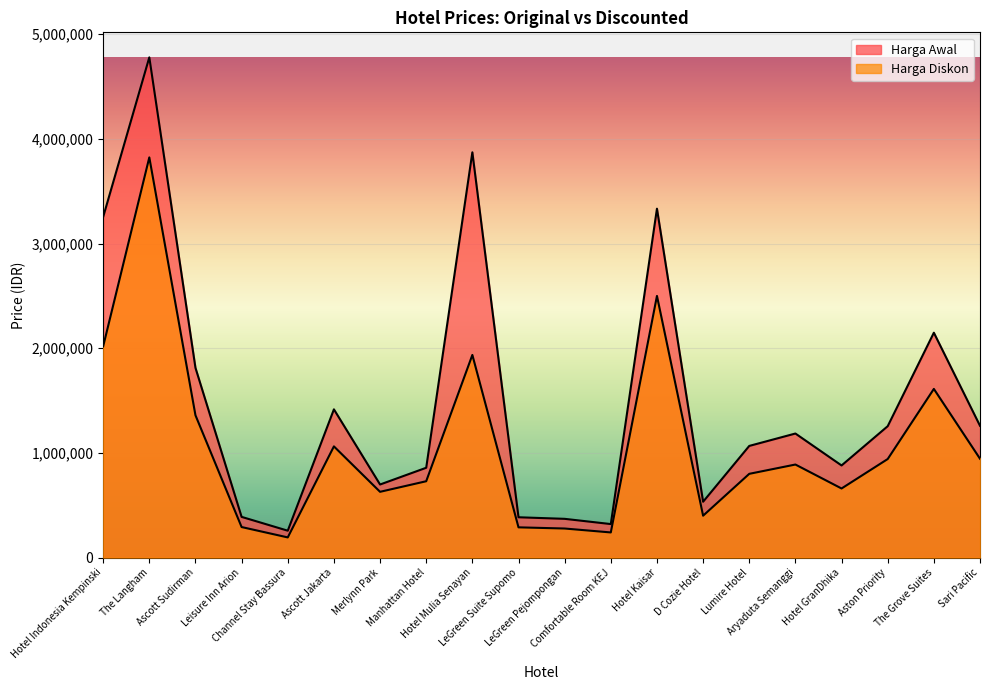

Rank the series by their maximum value, from highest to lowest.

Harga Awal, Harga Diskon